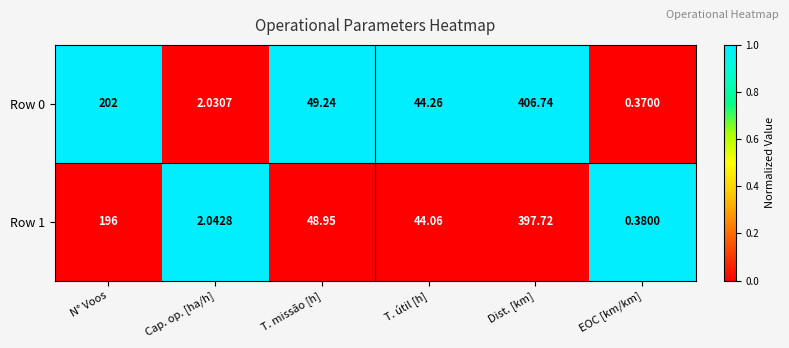

Which label corresponds to the smallest value in the chart?

EOC [km/km]